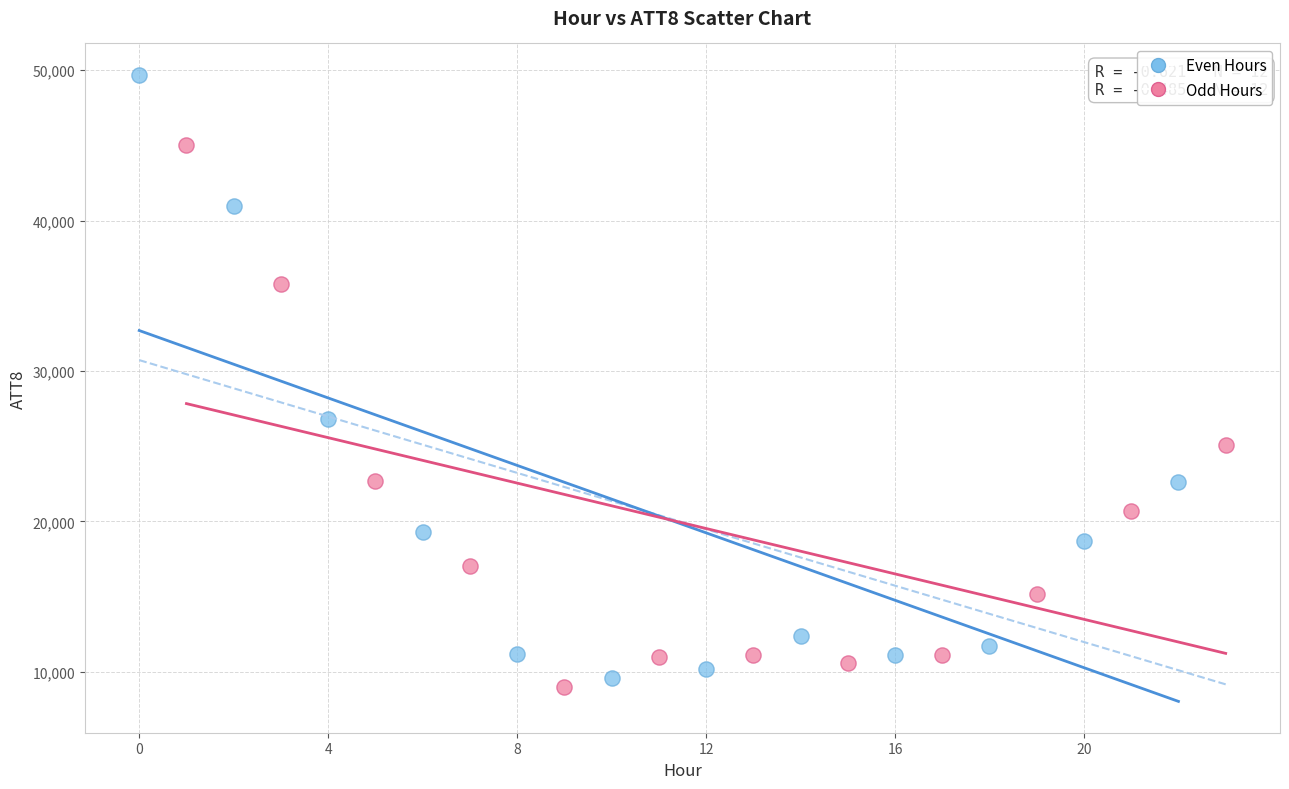

Which series contains the highest Y value?

Even Hours